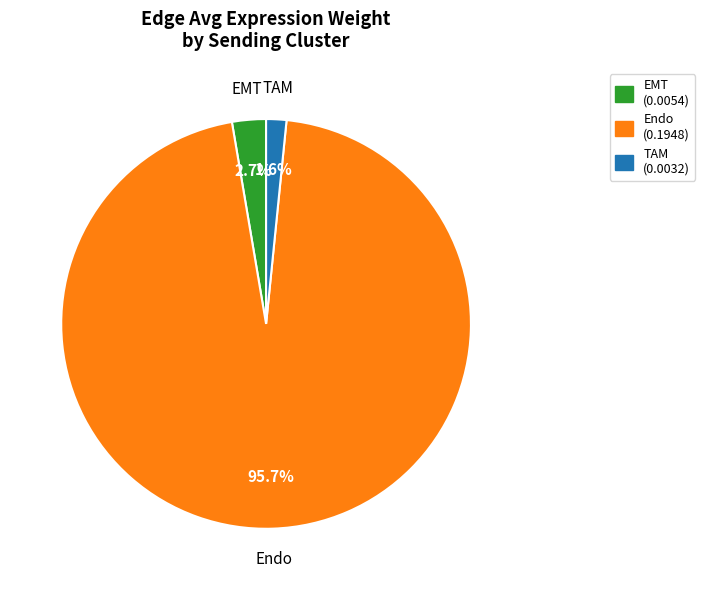

What percentage is NOT represented by Endo?

4.3%